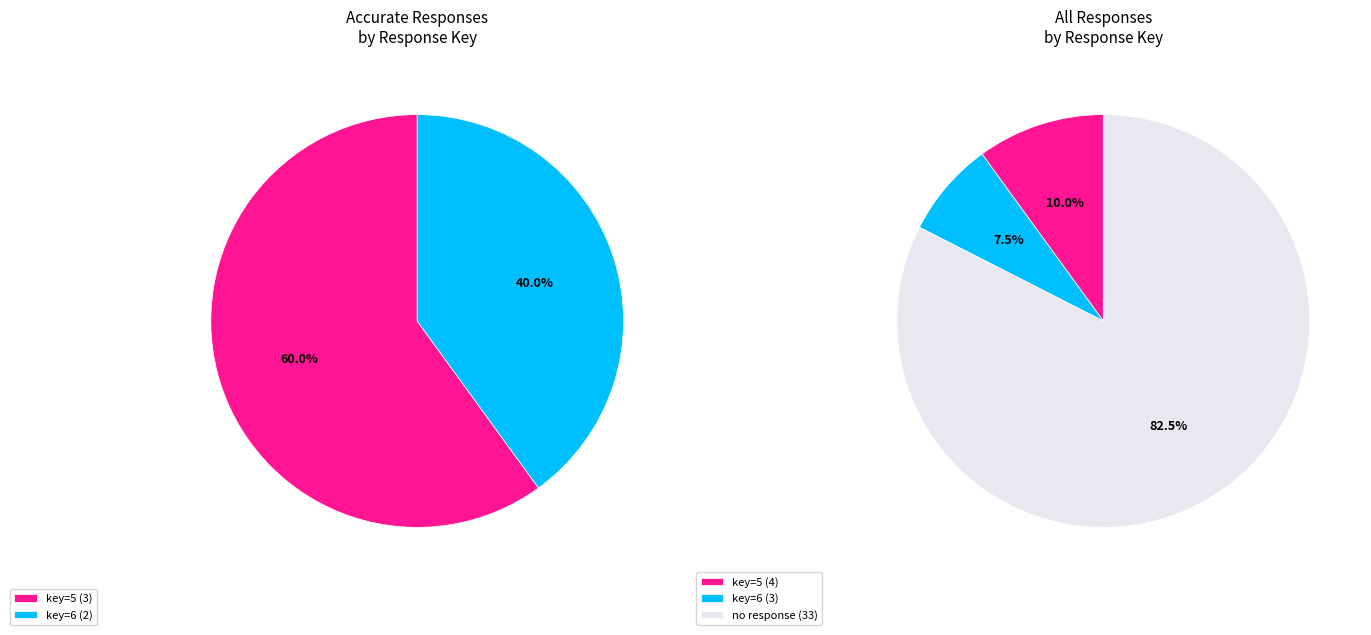

Which slice is the smallest?

6